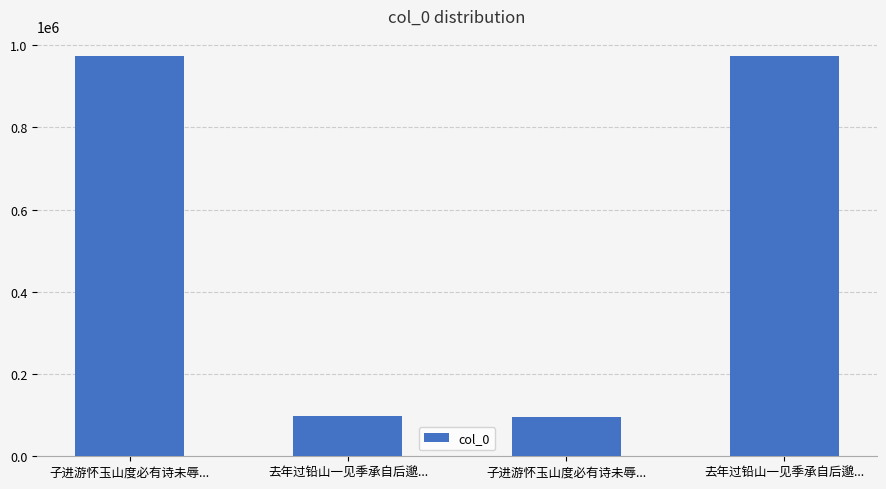

What is the difference between the second highest and minimum values?

876096